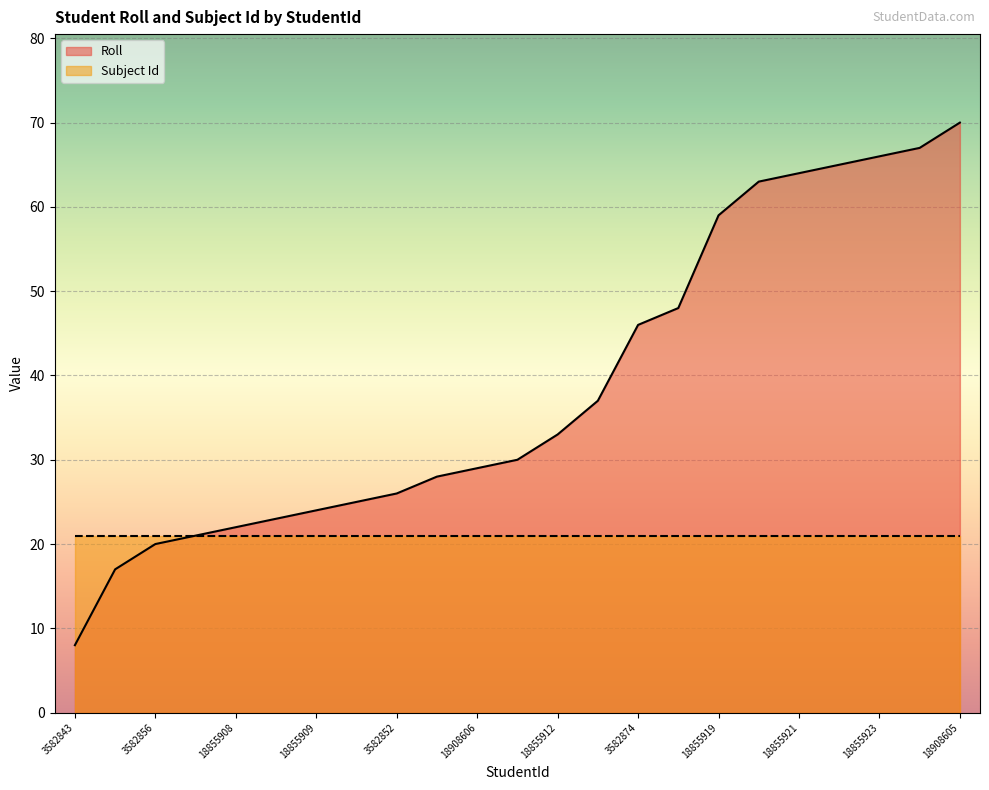

True or false: there are more than 1 points higher than both neighbors.

False